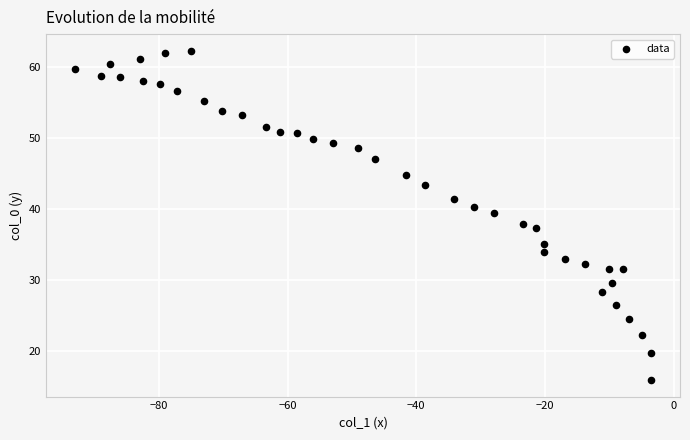

What is the range of Y values (max minus min)?

46.5